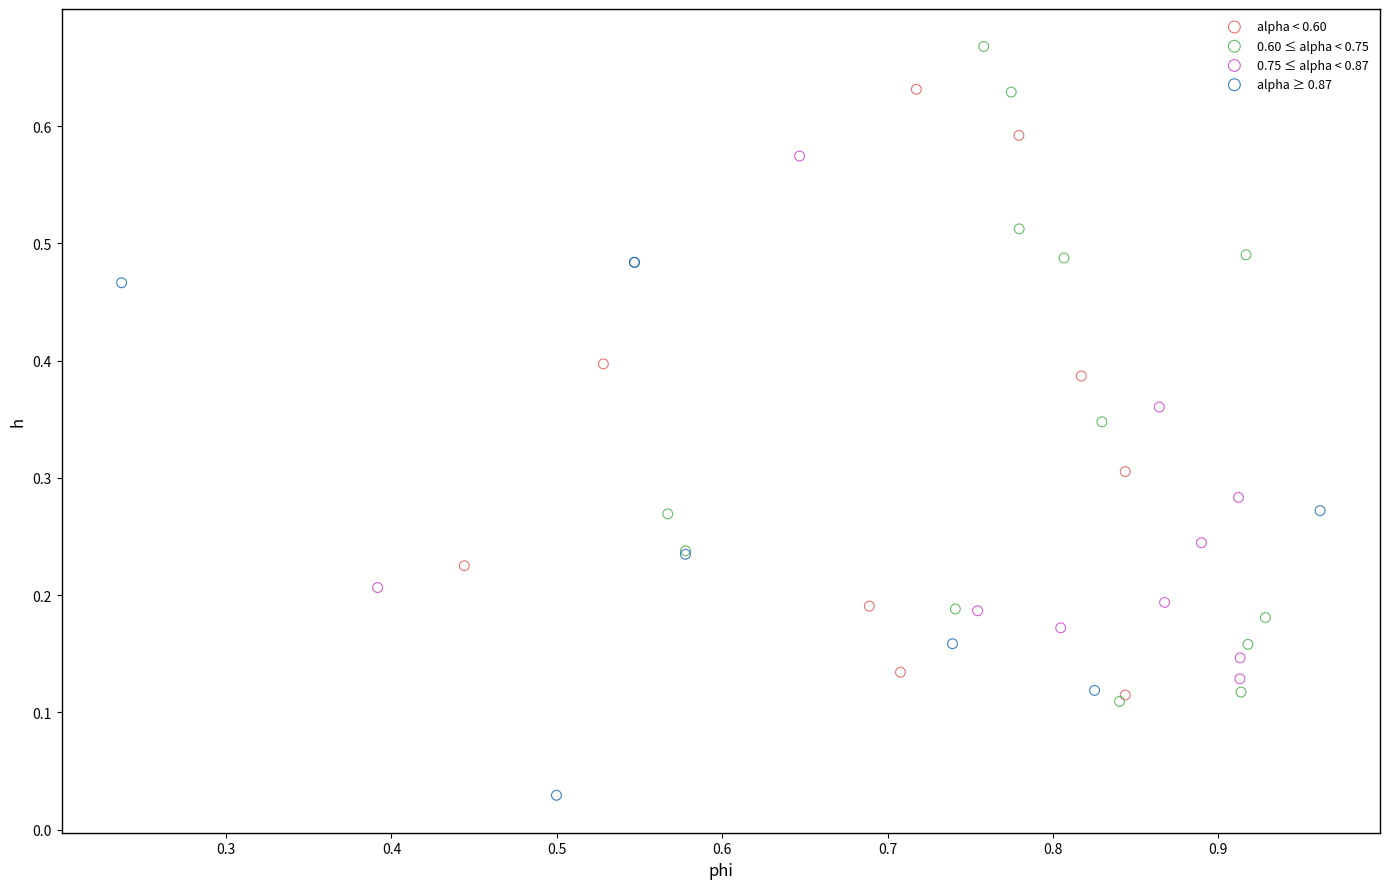

Which series reaches the maximum Y coordinate?

0.60 ≤ alpha < 0.75